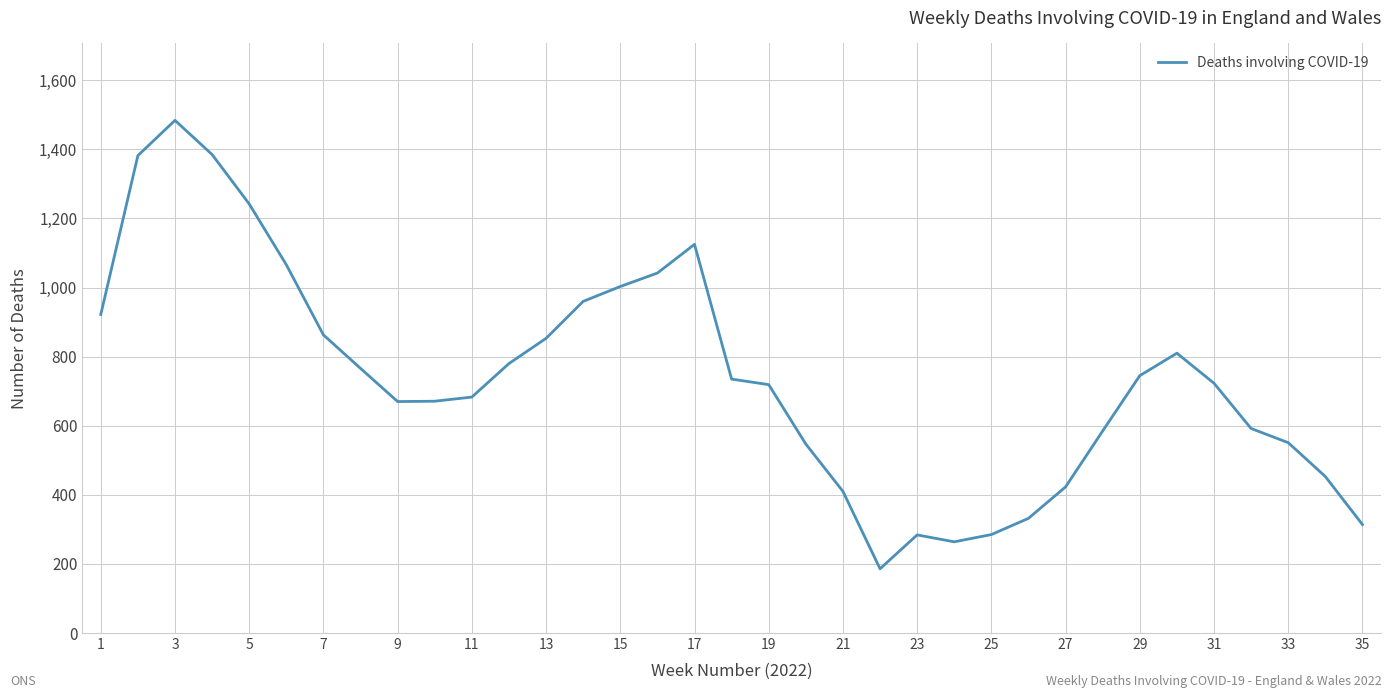

What is the smallest value displayed?

186